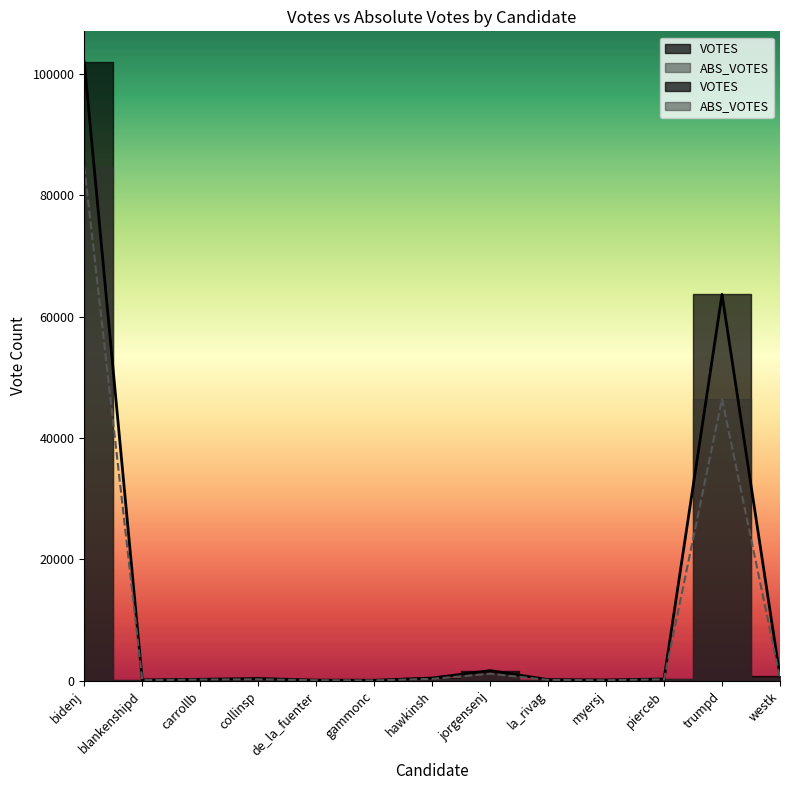

True or false: VOTES and ABS_VOTES cross at least once.

False